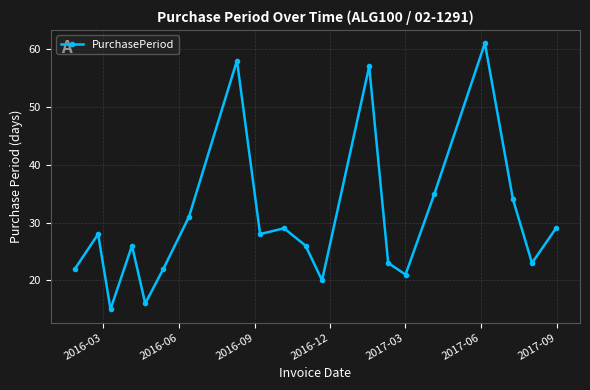

What is the sum of all values?

604